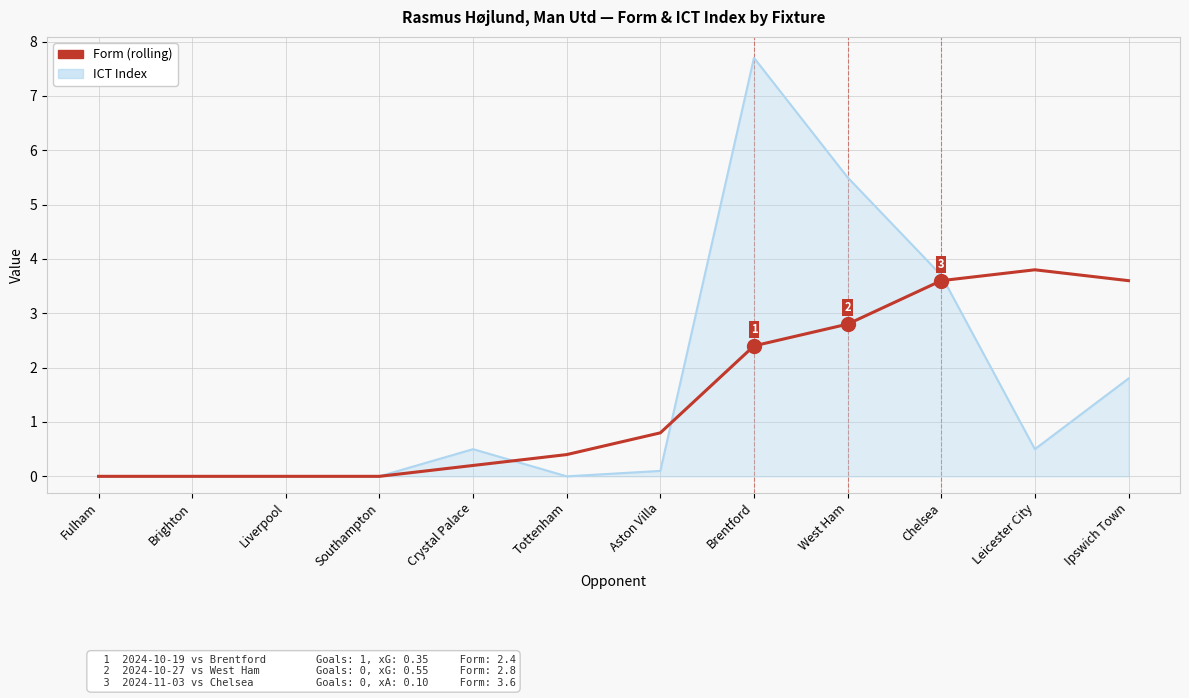

At which category is the sum across all series the highest?

Brentford